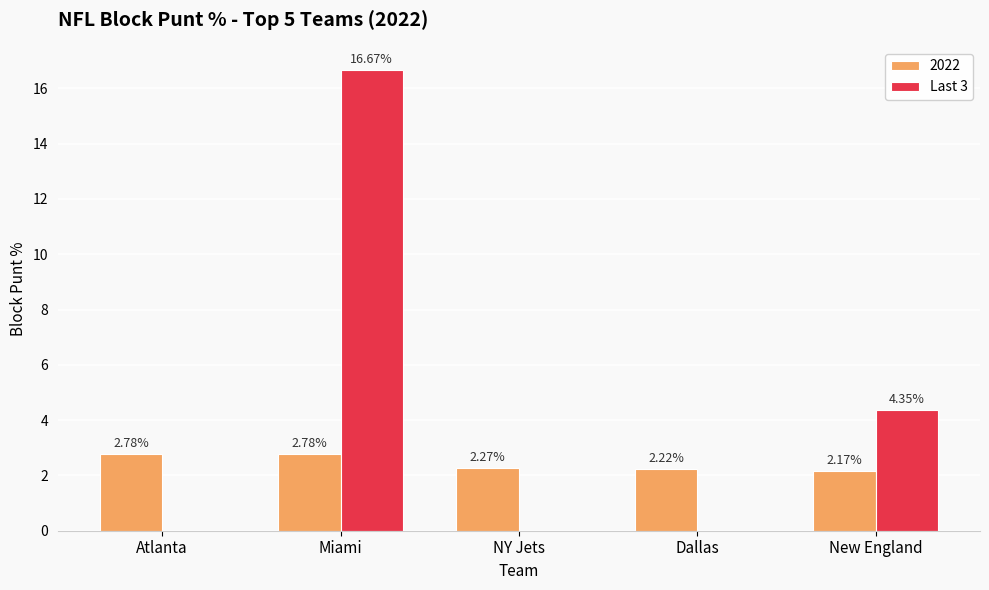

What is the sum of all 2022 values?

12.2